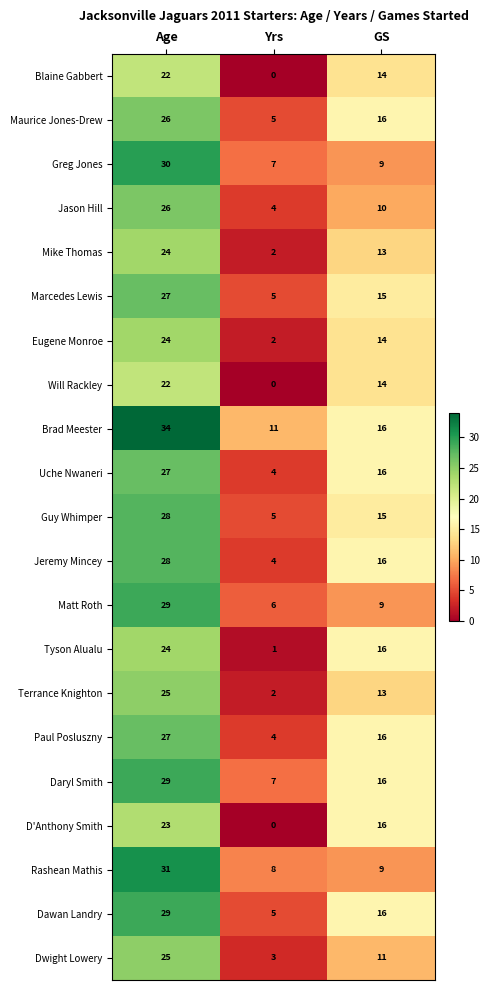

At which label does Jeremy Mincey first exceed 16?

Age